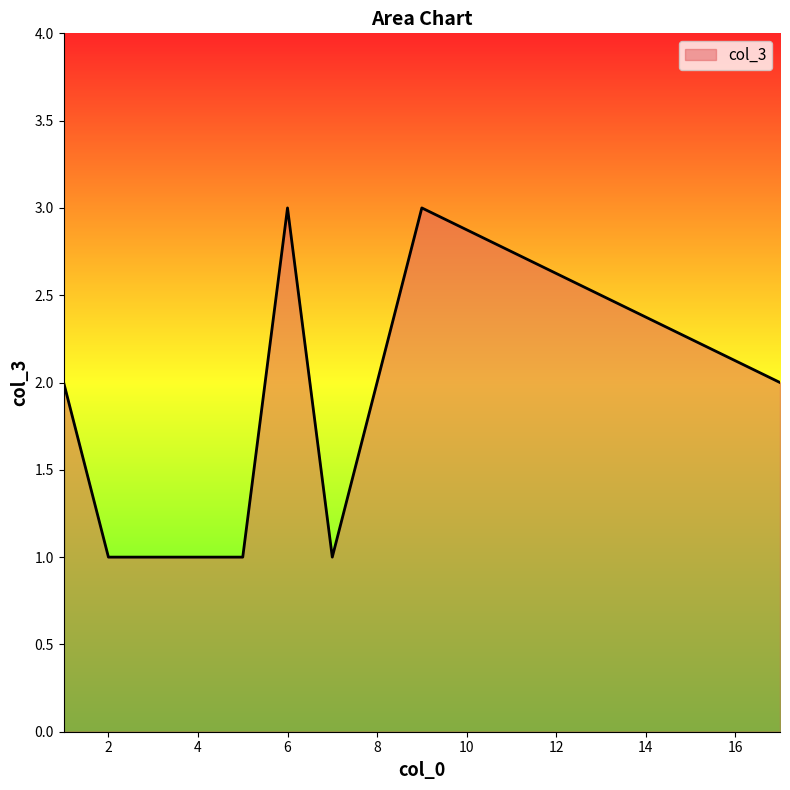

What is the difference between the second highest and second lowest values?

2